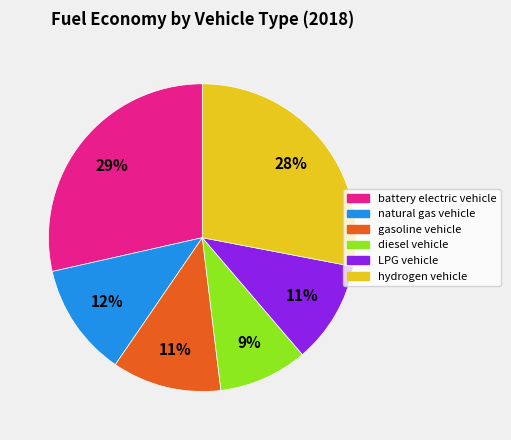

To the nearest percent, what percentage of the pie is battery electric vehicle?

29%